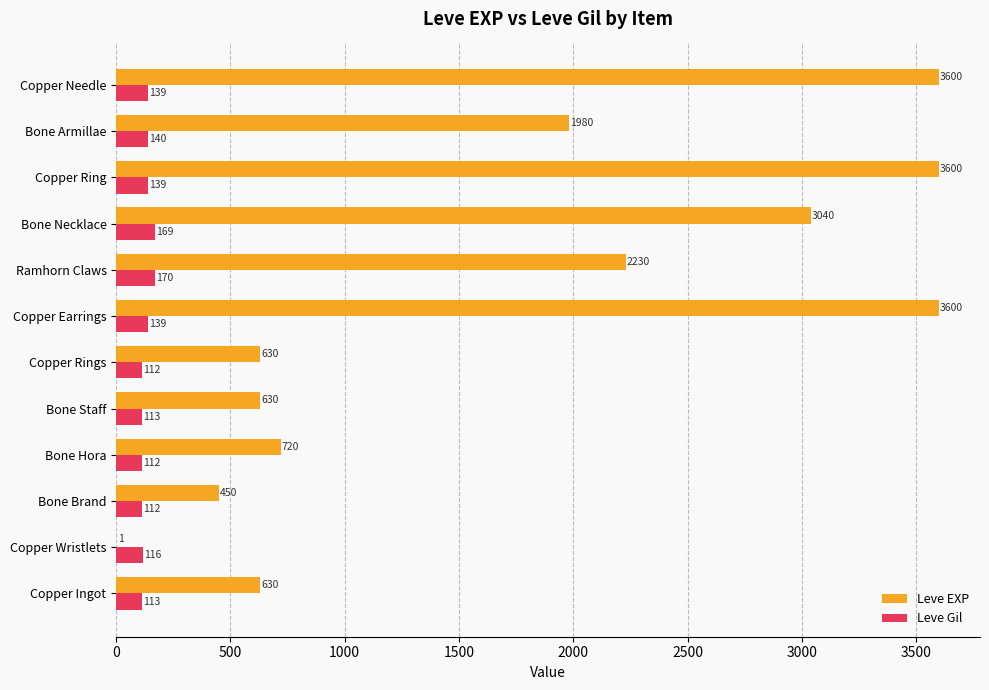

What is the highest value of the Leve Gil series?

170